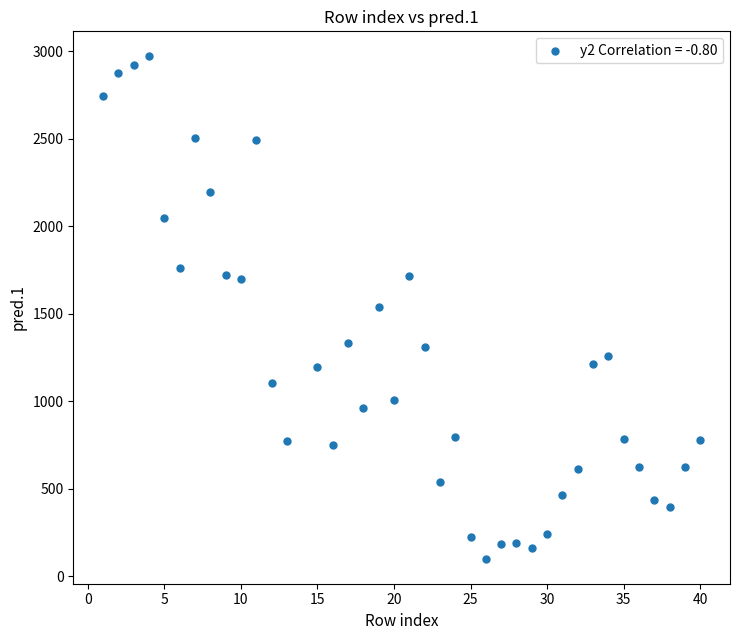

What is the range of Y values (max minus min)?

2871.5